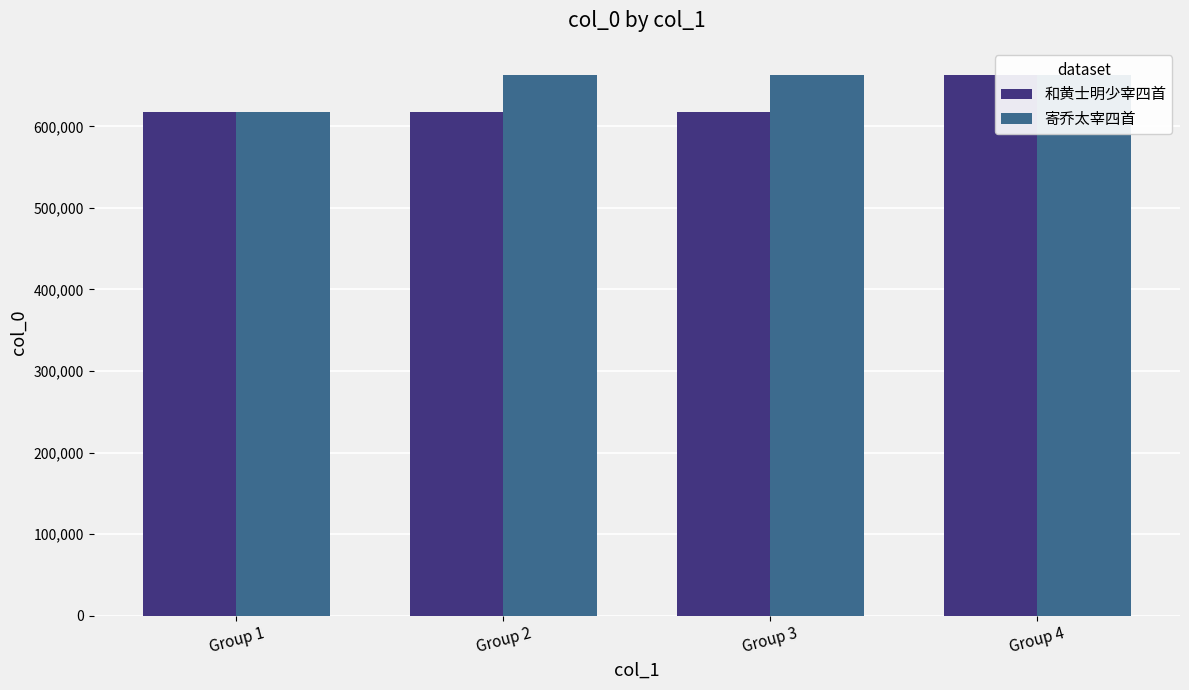

Which has a higher value, Group 1 or Group 3?

Group 1